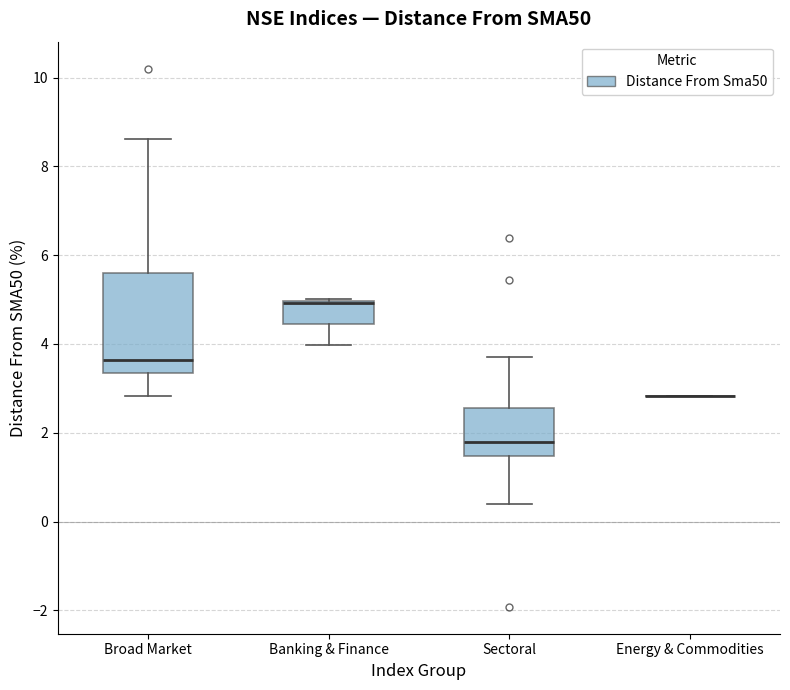

Reading left to right, transcribe this box plot: for each box, give where its median line is, the range the box spans, and where its two whiskers end, as read against the y-axis. The values are not printed on the chart, so give them approximately, as read against the axis.

Broad Market: median 3.6, box 3.4 to 5.6, whiskers 2.8 to 8.6
Banking & Finance: median 5.0 (drawn on the box's upper edge), box 4.4 to 5.0, whiskers 4.0 to 5.0
Sectoral: median 1.8, box 1.4 to 2.6, whiskers 0.4 to 3.8
Energy & Commodities: box collapsed to a line at 2.8, whiskers 2.8 to 2.8